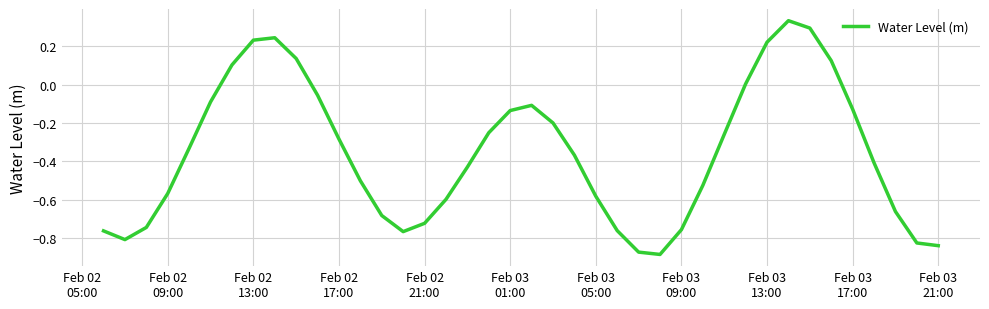

What is the difference between the maximum and minimum values?

1.2